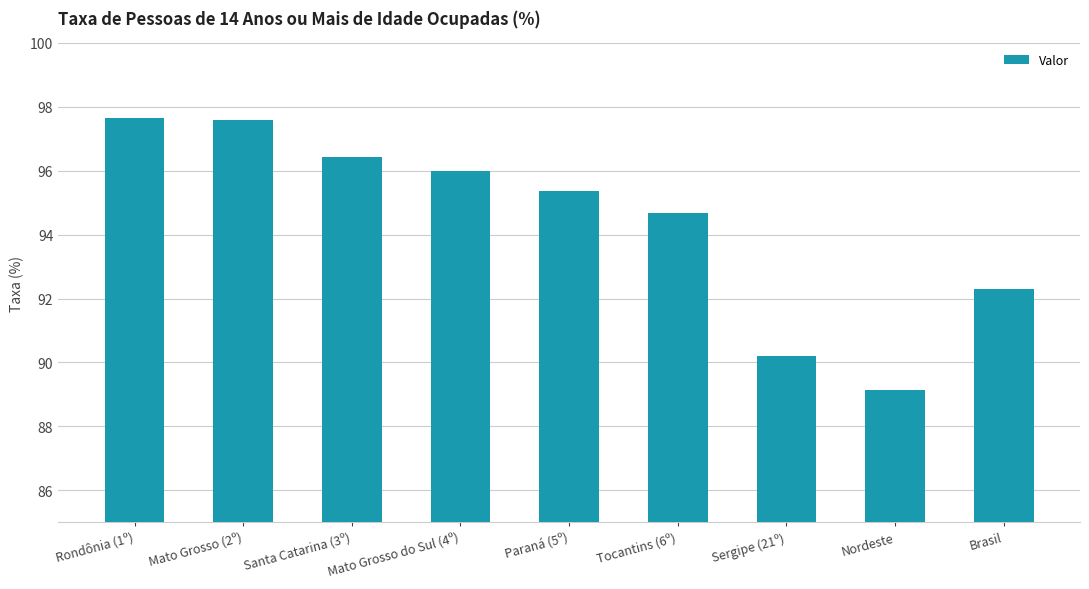

What is the ratio of the value at Mato Grosso do Sul (4º) to the value at Nordeste?

1.1